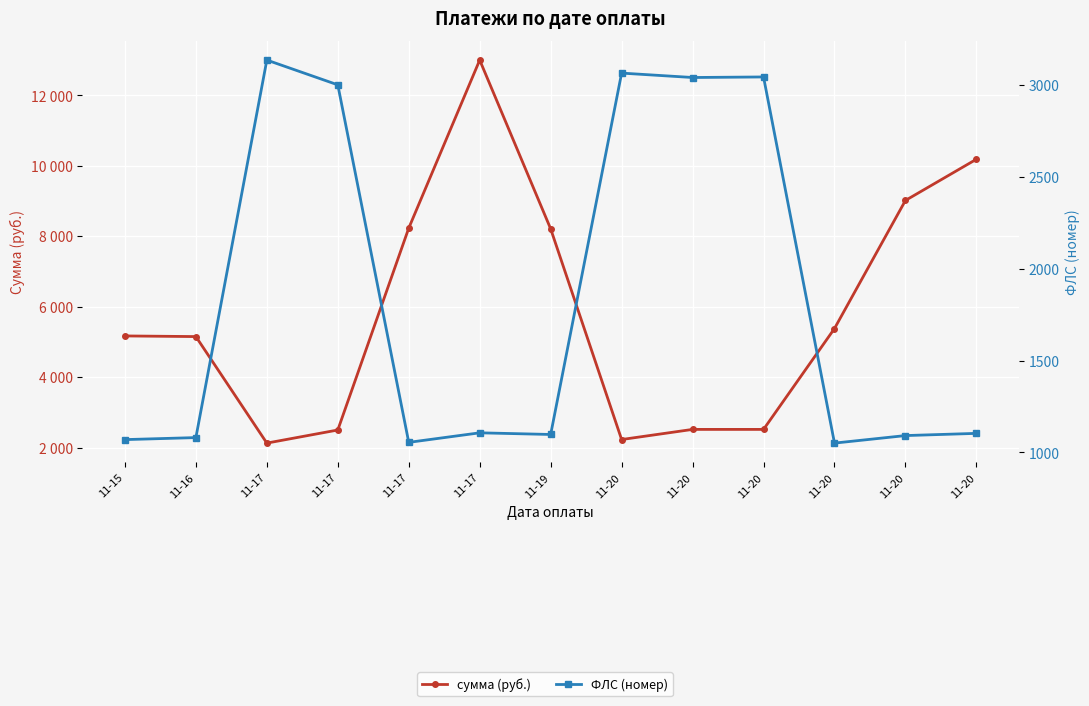

Which label corresponds to the smallest value in the chart?

11-20